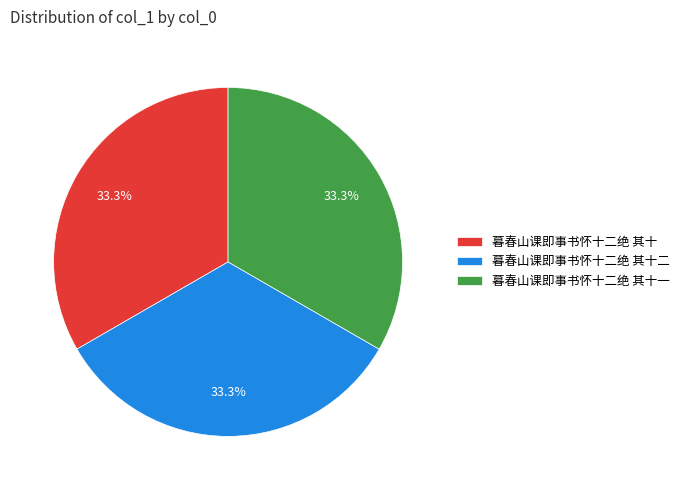

What is the ratio of the value at 暮春山课即事书怀十二绝 其十二 to the value at 暮春山课即事书怀十二绝 其十一?

1.0